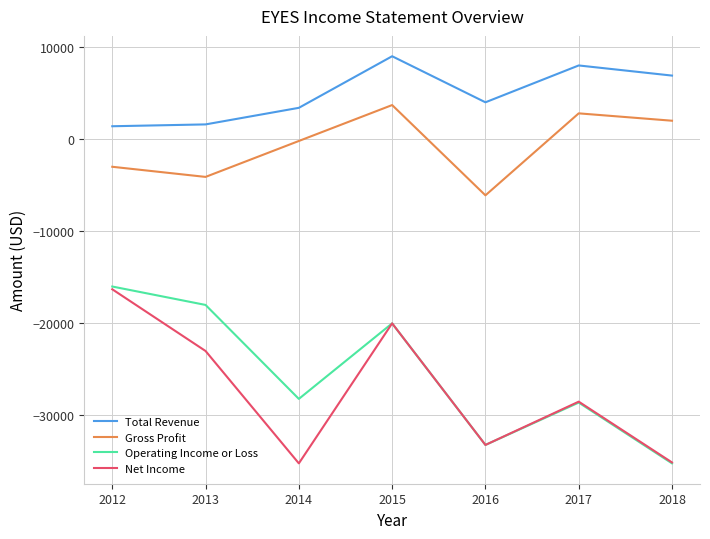

What are all the series names shown in the legend?

Total Revenue, Gross Profit, Operating Income or Loss, Net Income